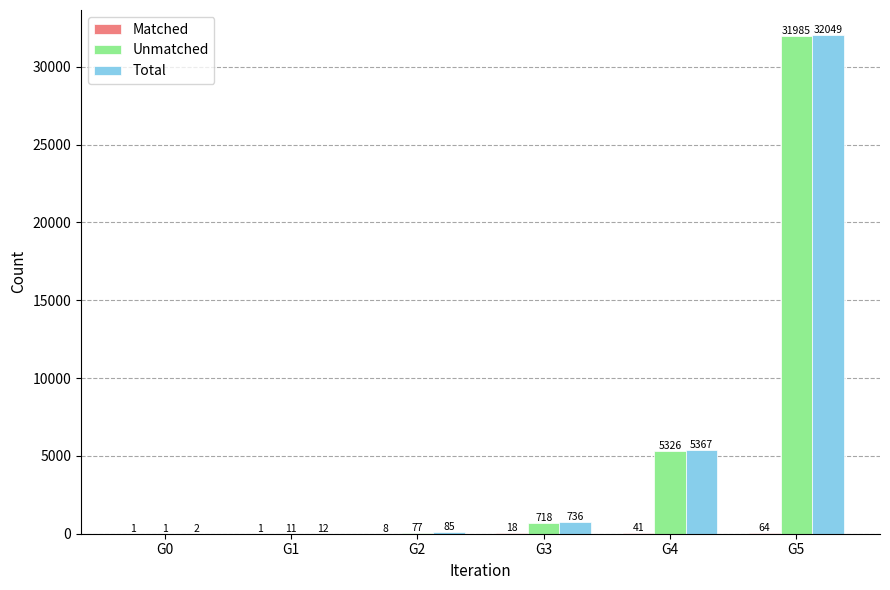

What is the total value across all series at G3?

1472